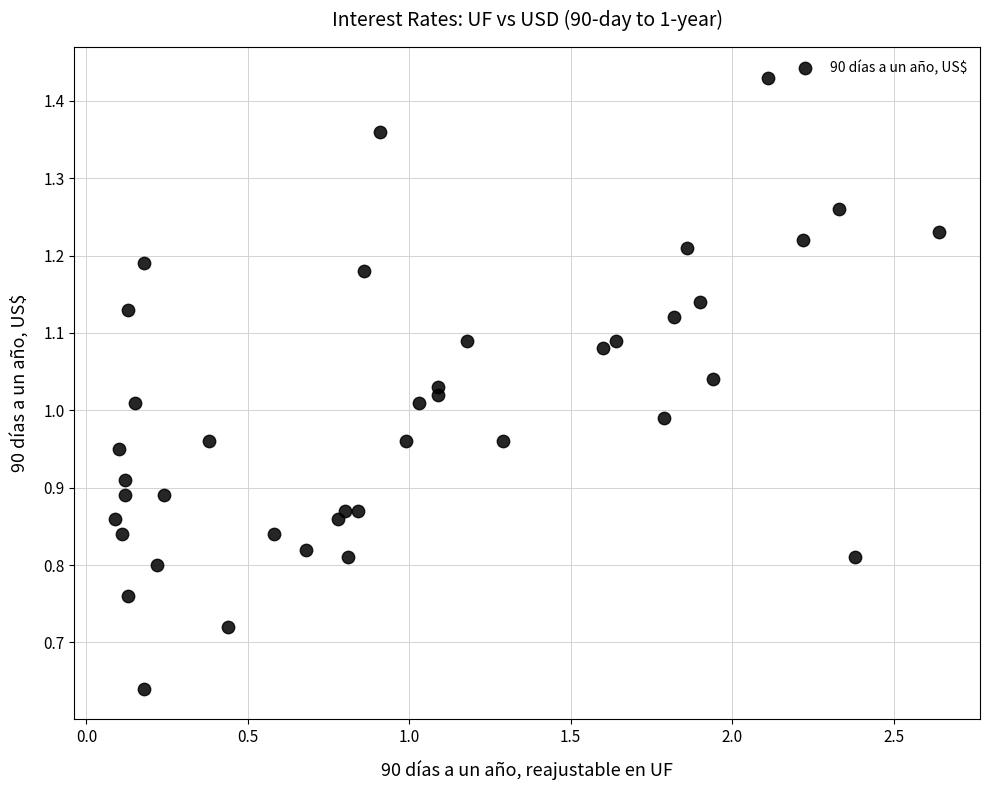

What is the range of X values (max minus min)?

2.6